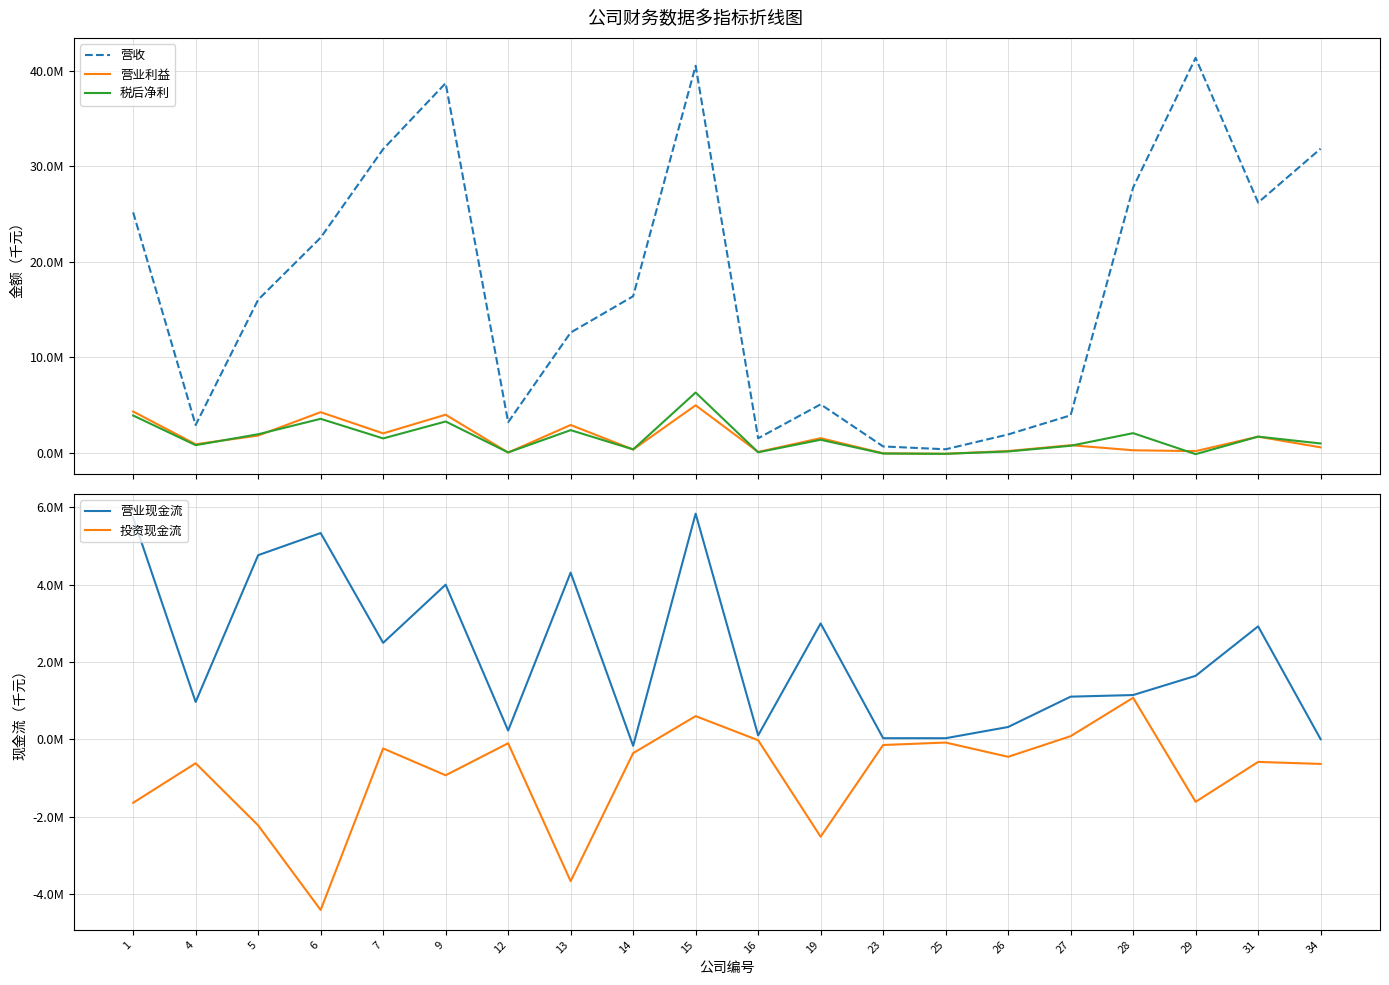

True or false: 营业现金流 has more than 0 points higher than both neighbors.

True